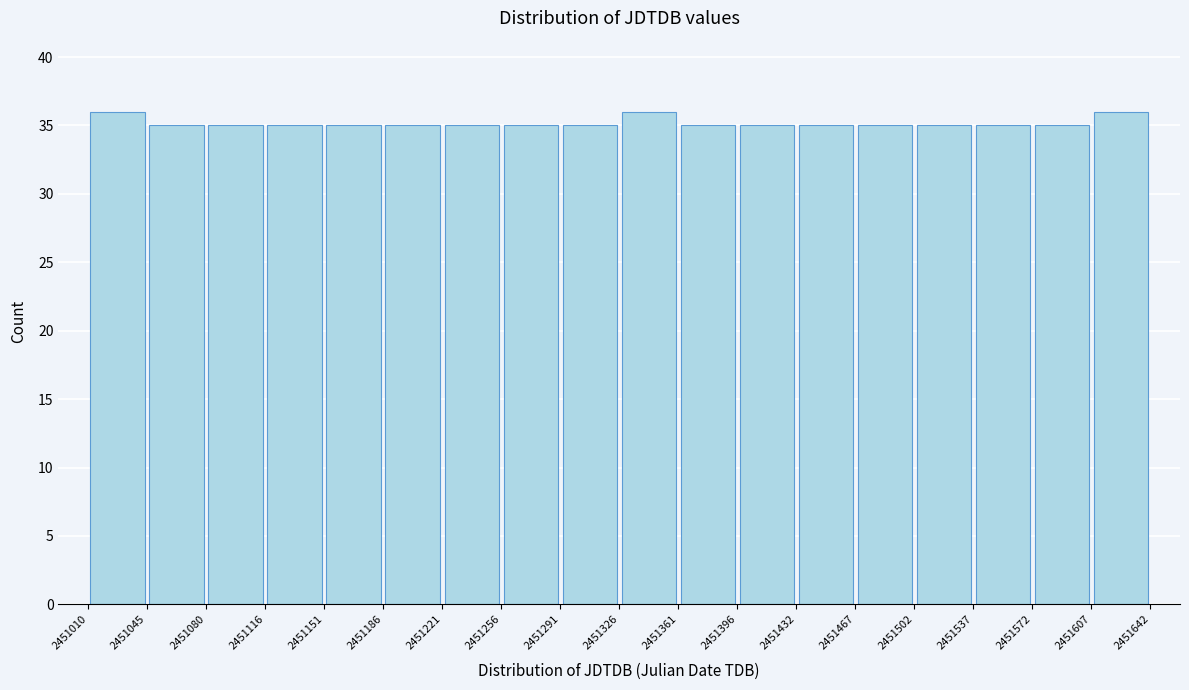

Reading left to right, transcribe this chart: for each bar, give the range it covers on the x-axis and its height. The values are not printed on the chart, so give them approximately, as read against the axis.

2451010 to 2451045: 36
2451045 to 2451080: 35
2451080 to 2451116: 35
2451116 to 2451151: 35
2451151 to 2451186: 35
2451186 to 2451221: 35
2451221 to 2451256: 35
2451256 to 2451291: 35
2451291 to 2451326: 35
2451326 to 2451361: 36
2451361 to 2451396: 35
2451396 to 2451432: 35
2451432 to 2451467: 35
2451467 to 2451502: 35
2451502 to 2451537: 35
2451537 to 2451572: 35
2451572 to 2451607: 35
2451607 to 2451642: 36